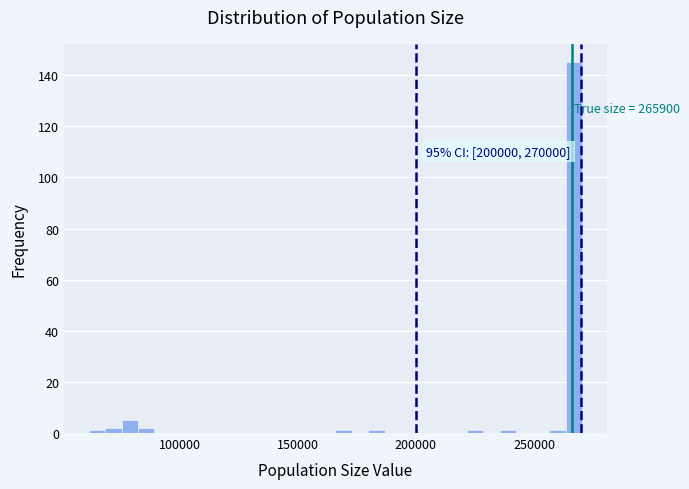

Around what value on the x-axis is the tallest bar? Give the approximate position of its centre, as read against the axis.

265000